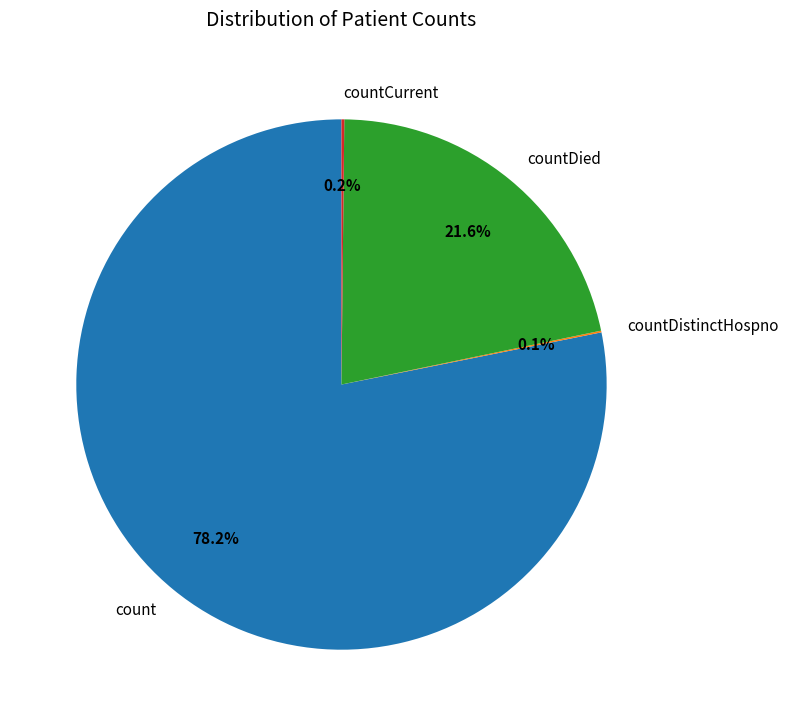

Does count account for over 50% of the chart?

Yes